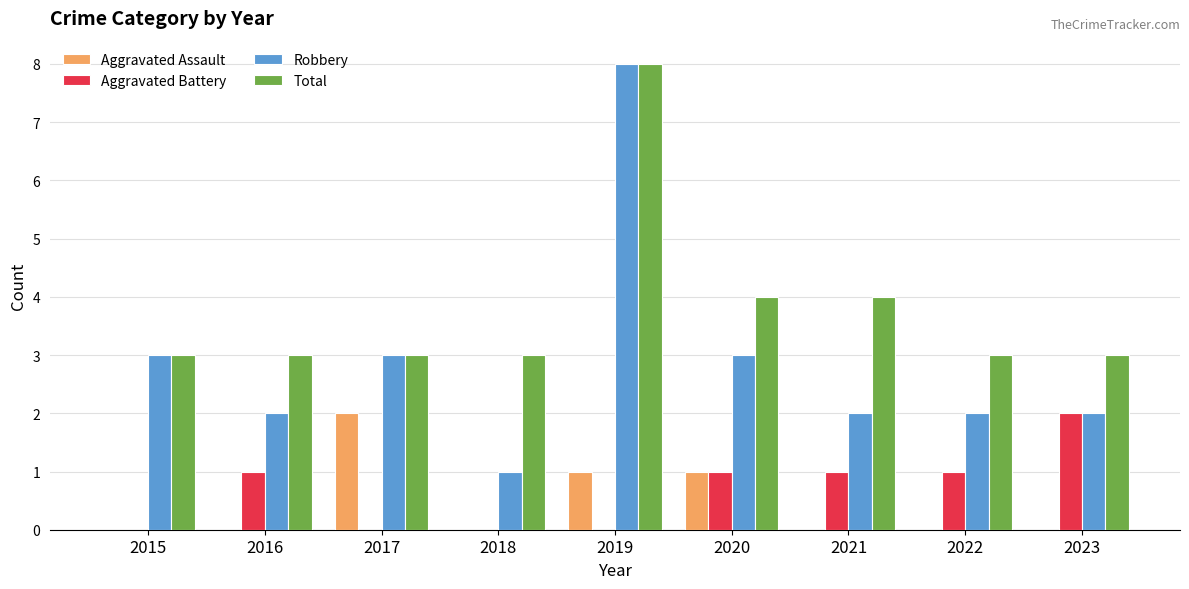

Is the value of Aggravated Assault at 2023 greater than the value of Robbery at 2018?

No